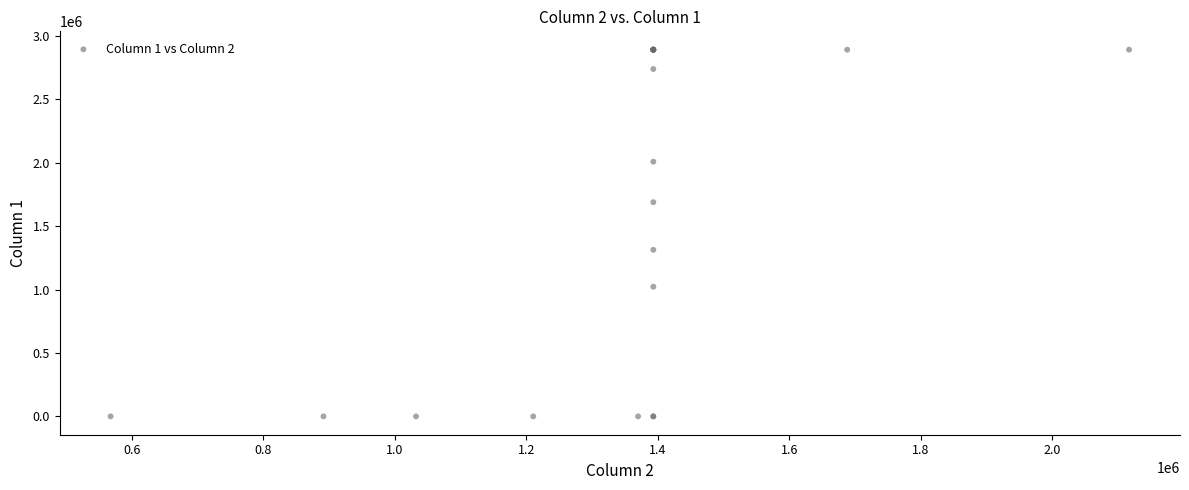

What Y value in the scatter plot is closest to 1445248?

1312919.4